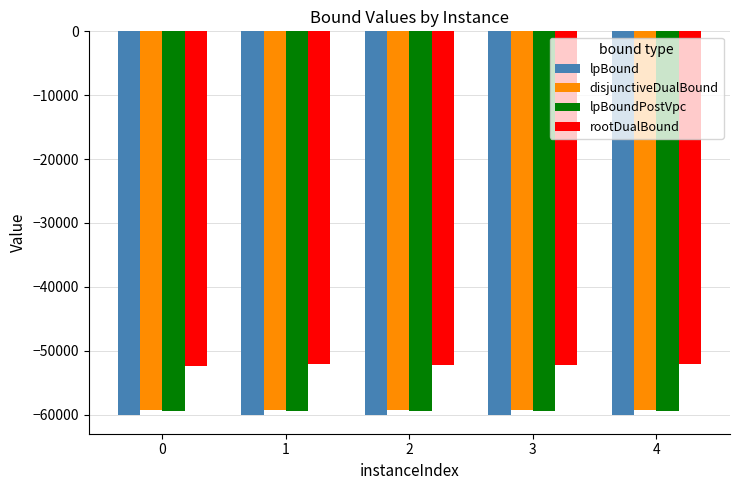

The value of disjunctiveDualBound at 1 is -79455.8. True or false?

False